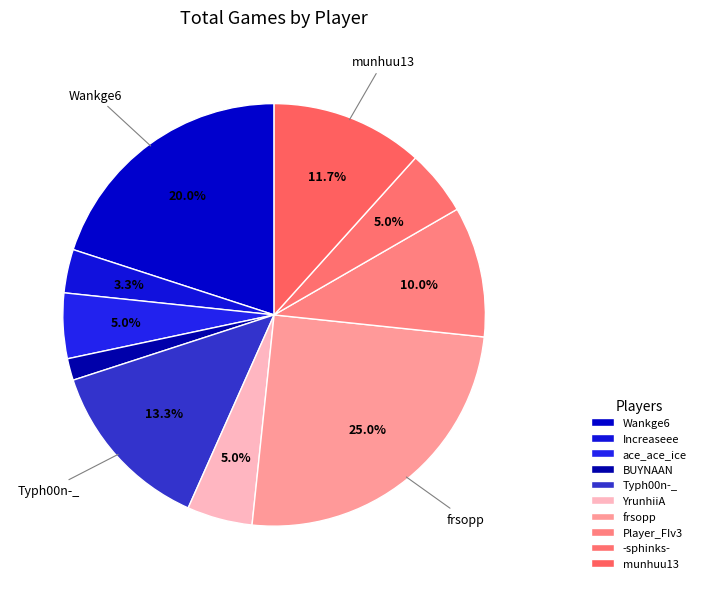

Is it true that Wankge6 is 20% of the pie?

True